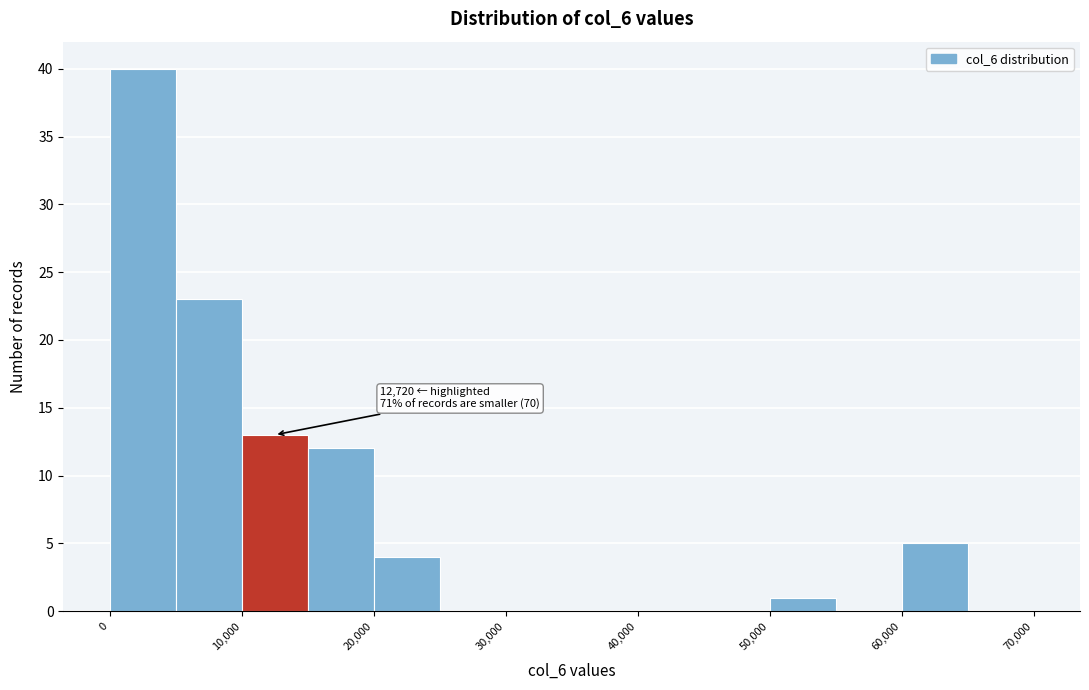

Which range on the x-axis has the tallest bar?

0 to 5000